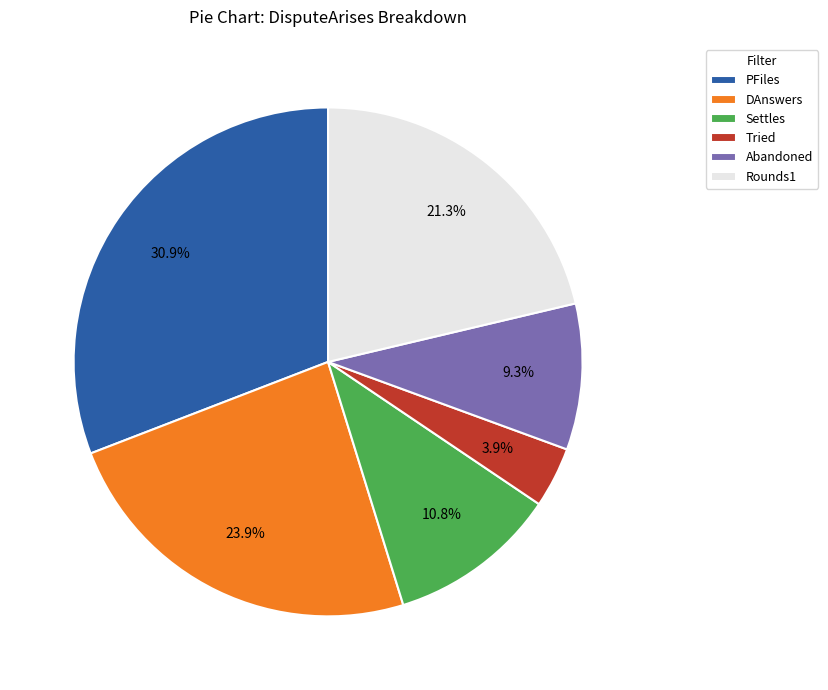

To the nearest percent, what percentage of the pie is Rounds1?

21%